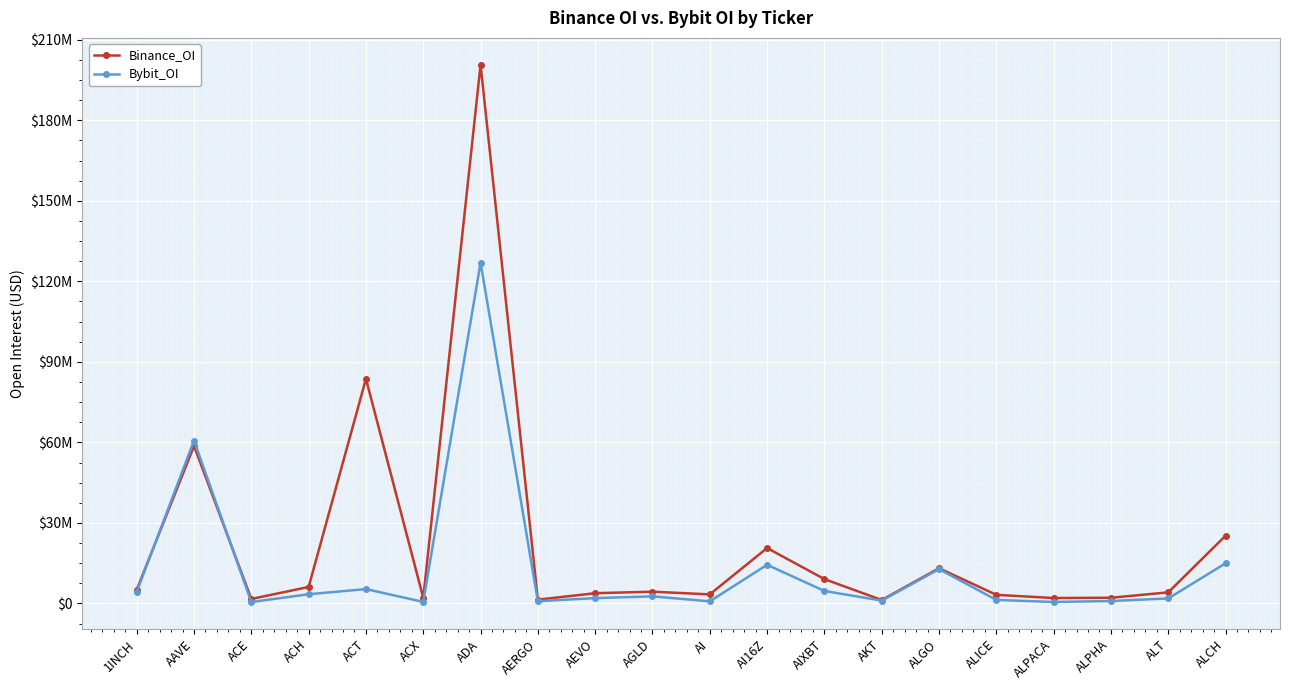

What is the label of the 3rd point from the right?

ALPHA